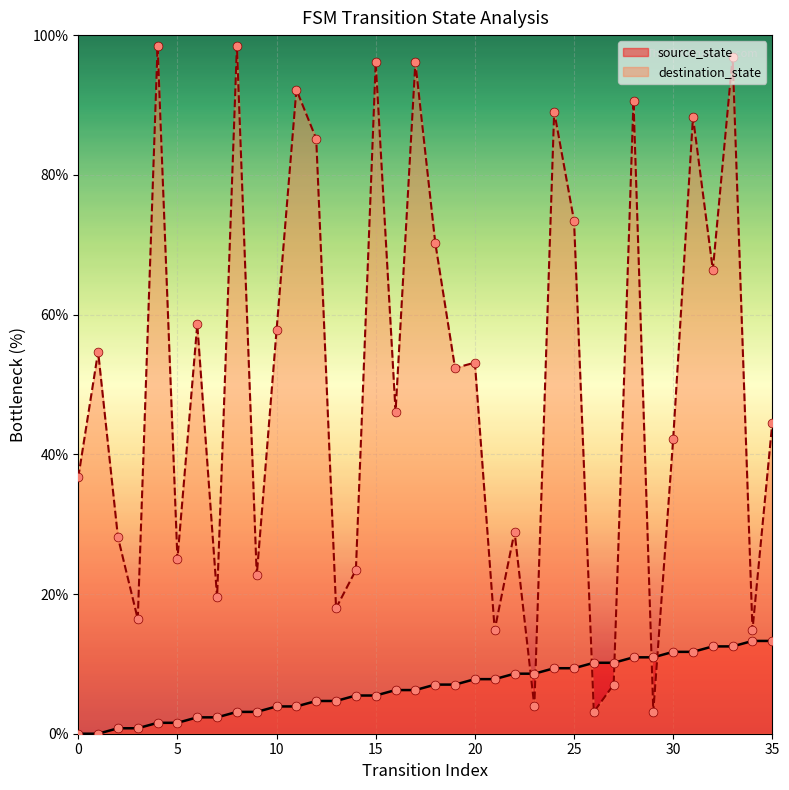

At how many categories does at least one series exceed 88?

9